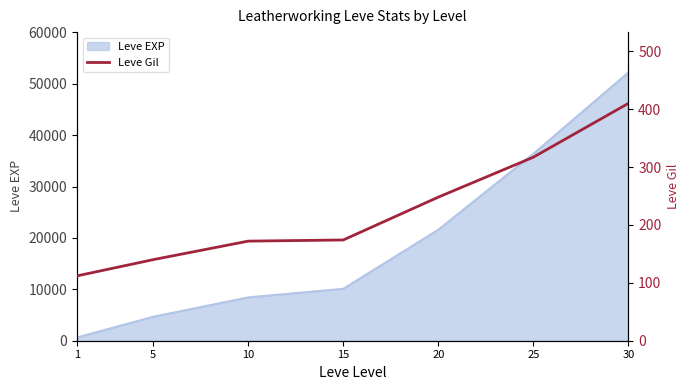

The value of Leve EXP at 10 is 5250. True or false?

False